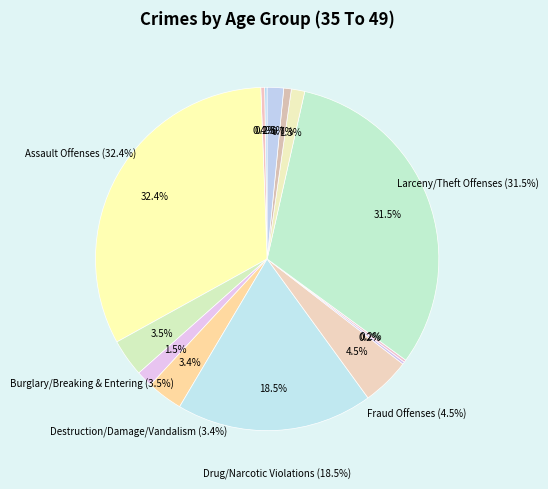

Rank the categories by value from lowest to highest.

Homicide Offenses, Kidnapping/Abduction, Animal Cruelty, Arson, Robbery, Motor Vehicle Theft, Counterfeiting/Forgery, Sex Offenses, Destruction/Damage/Vandalism, Burglary/Breaking & Entering, Fraud Offenses, Drug/Narcotic Violations, Larceny/Theft Offenses, Assault Offenses